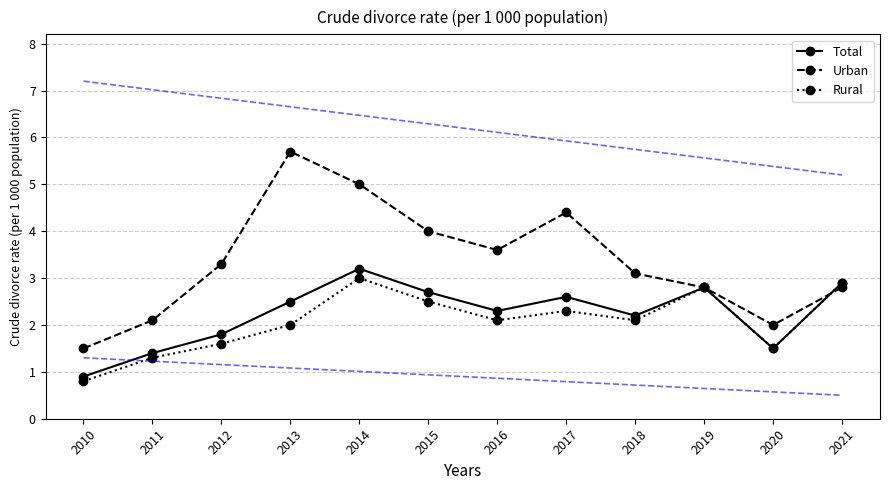

Read the Urban value at 2011.

2.1